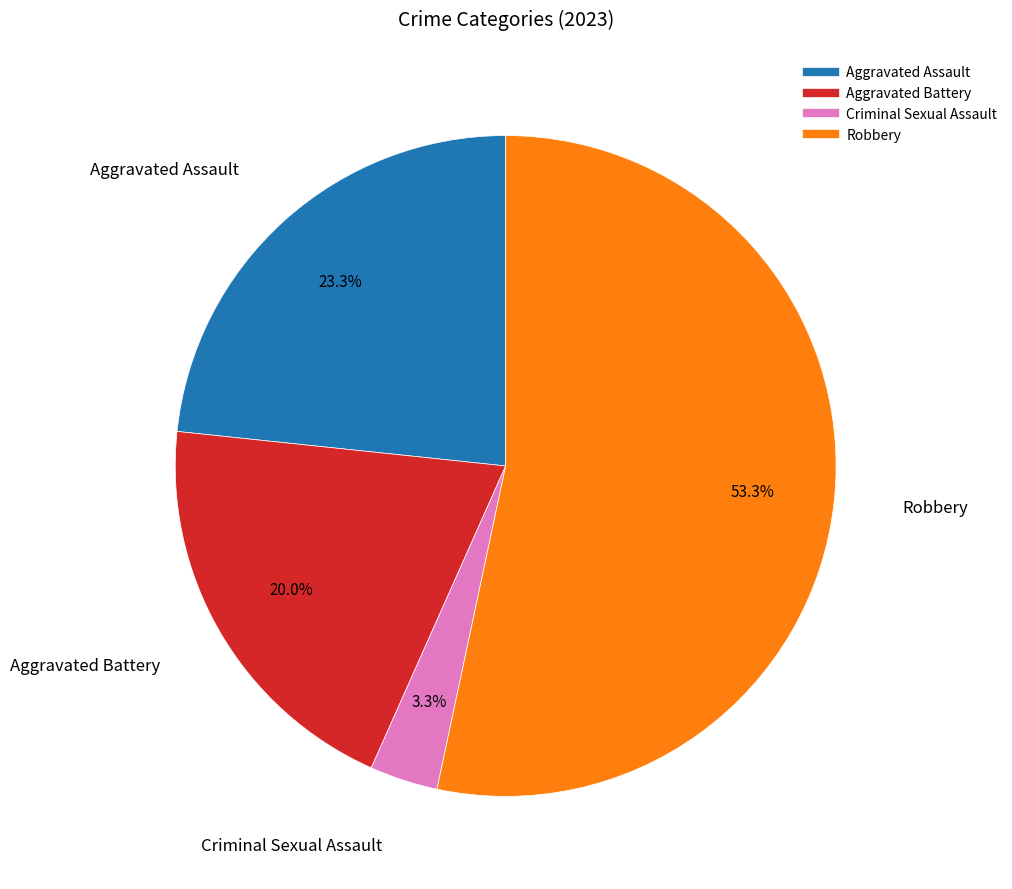

Rank the categories by value from highest to lowest.

Robbery, Aggravated Assault, Aggravated Battery, Criminal Sexual Assault